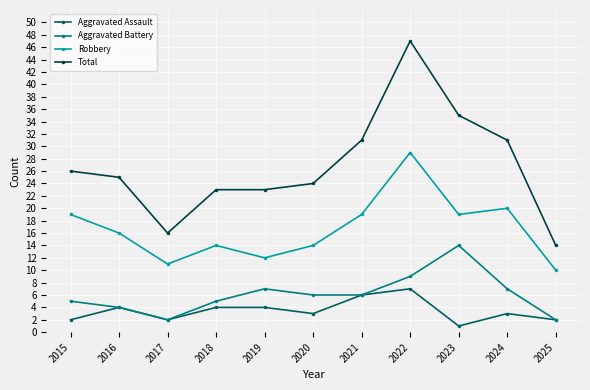

True or false: Aggravated Battery and Total intersect in this chart.

False